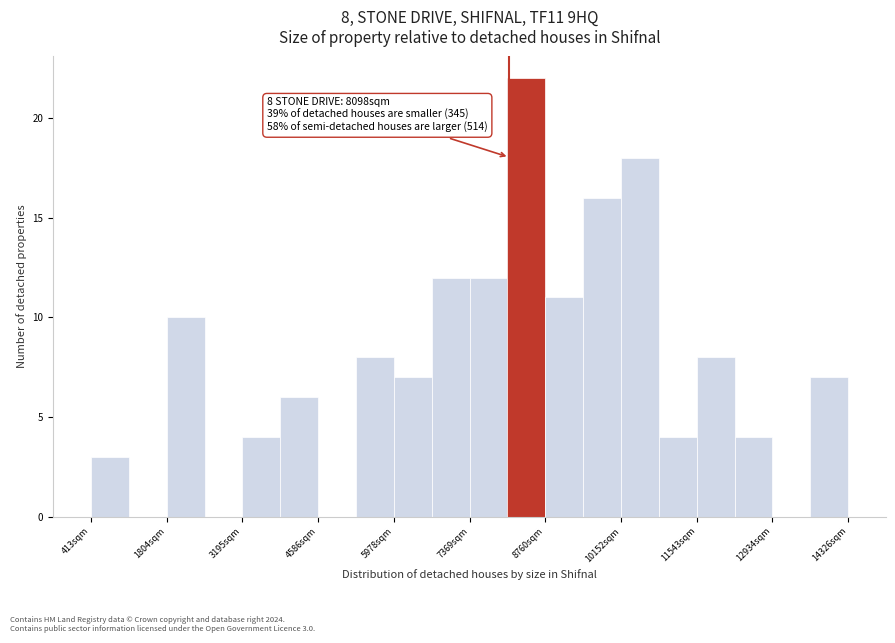

Read against the x-axis, roughly where is the centre of the tallest bar?

8400